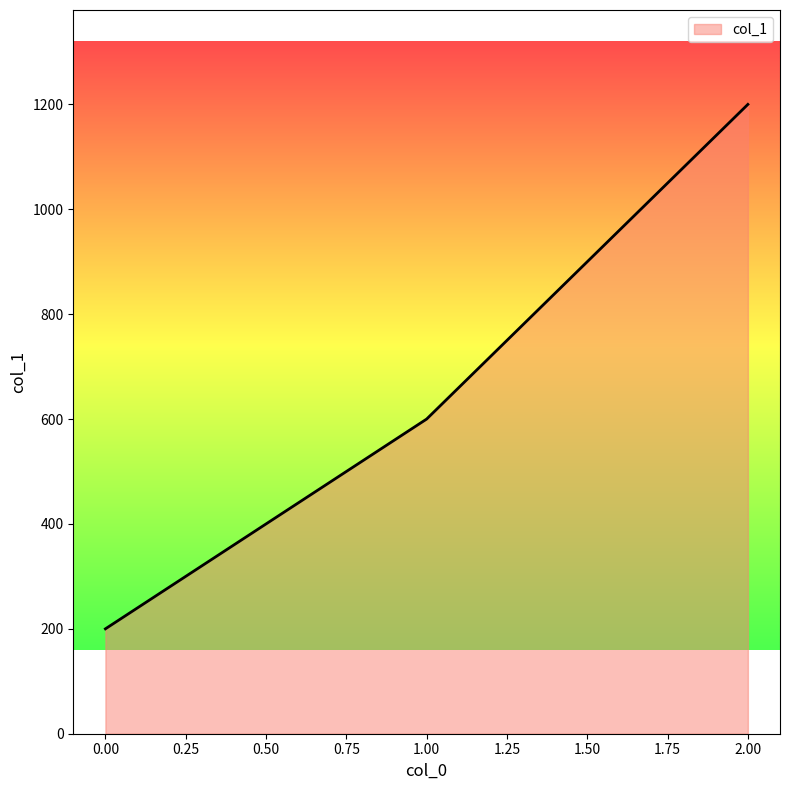

List the labels in order of value, largest first.

2.00, 1.00, 0.00